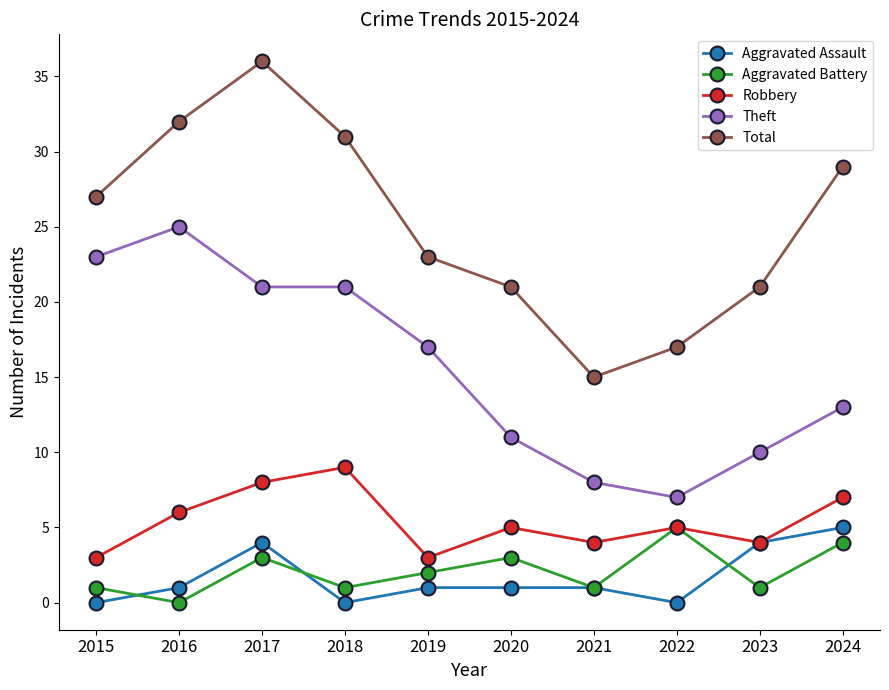

What is the minimum value for Robbery?

3